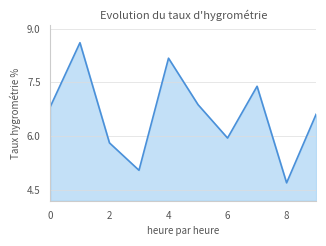

What is the difference between the second highest and second lowest values?

3.1